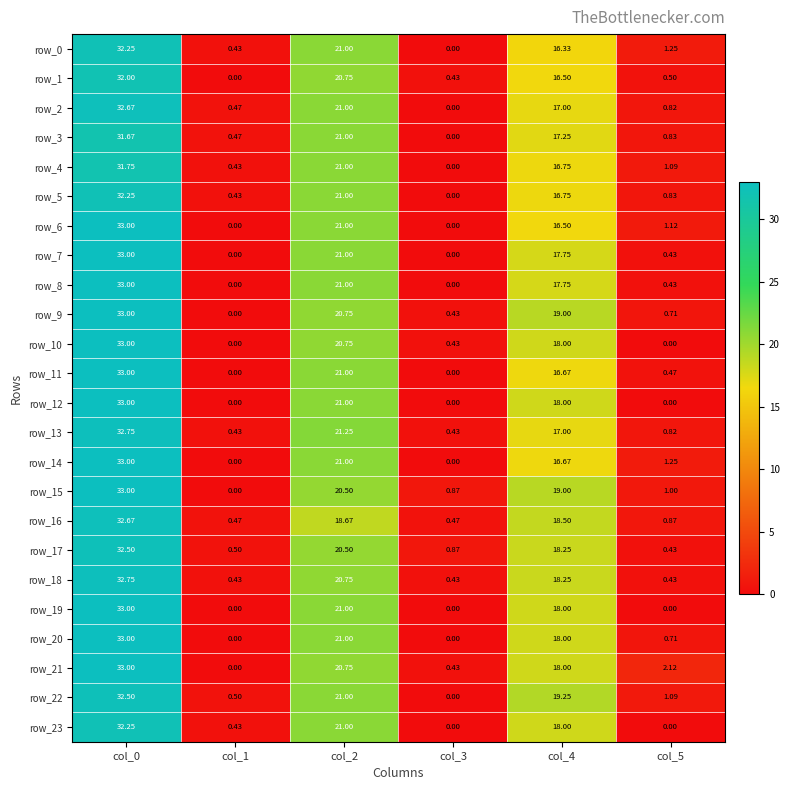

At which label is row_10 closest to 16?

col_4